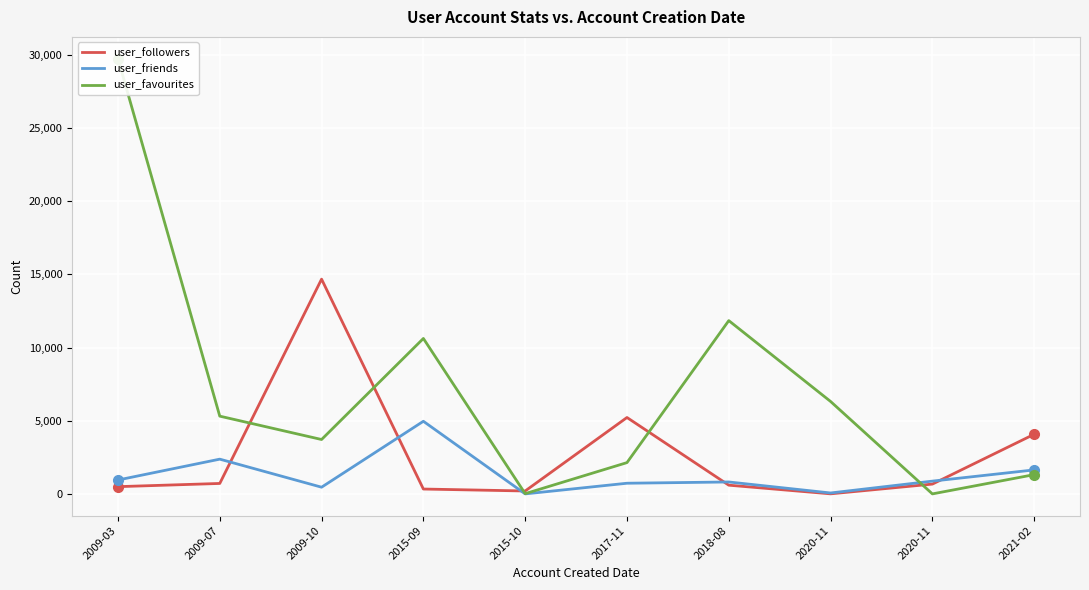

Which has a higher value, 2018-08 or 2021-02?

2021-02